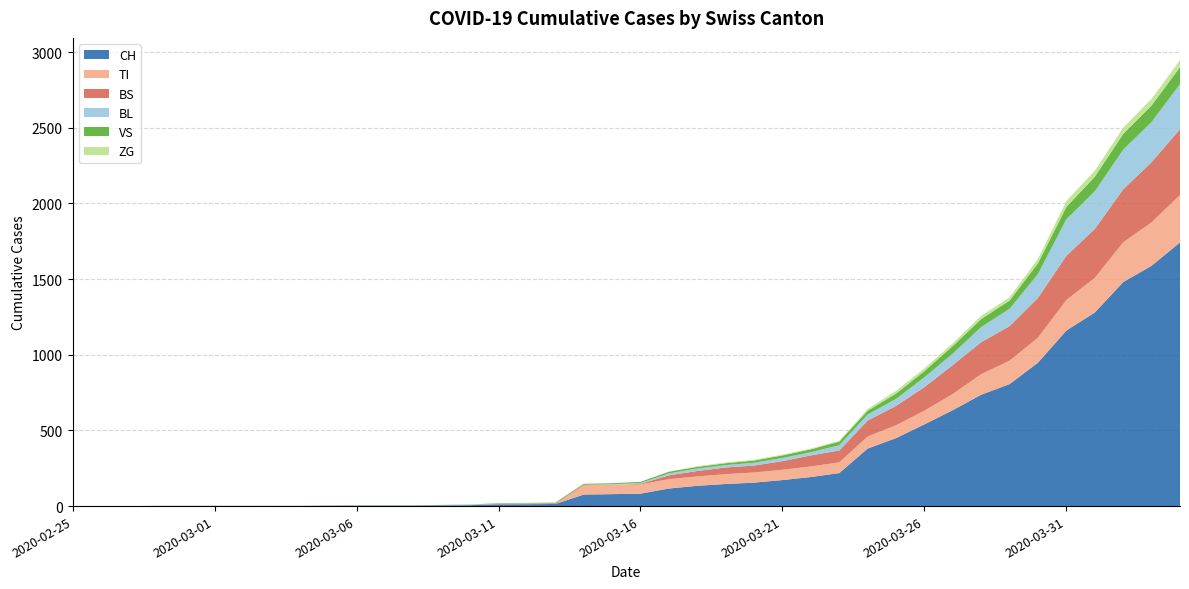

Reading right to left, transcribe all the data shown in this chart.

CH: 2020-04-04=1742	2020-04-03=1588	2020-04-02=1480	2020-04-01=1279	2020-03-31=1160	2020-03-30=948	2020-03-29=806	2020-03-28=736	2020-03-27=634	2020-03-26=540	2020-03-25=449	2020-03-24=380	2020-03-23=218	2020-03-22=192	2020-03-21=172	2020-03-20=155	2020-03-19=146	2020-03-18=134	2020-03-17=116	2020-03-16=82	2020-03-15=79	2020-03-14=76	2020-03-13=14	2020-03-12=12	2020-03-11=11	2020-03-10=6	2020-03-09=5	2020-03-08=3	2020-03-07=3	2020-03-06=3	2020-03-05=2	2020-03-04=0	2020-03-03=0	2020-03-02=0	2020-03-01=0	2020-02-29=0	2020-02-28=0	2020-02-27=0	2020-02-26=0	2020-02-25=0
TI: 2020-04-04=314	2020-04-03=287	2020-04-02=263	2020-04-01=229	2020-03-31=202	2020-03-30=165	2020-03-29=155	2020-03-28=136	2020-03-27=107	2020-03-26=91	2020-03-25=85	2020-03-24=80	2020-03-23=71	2020-03-22=70	2020-03-21=68	2020-03-20=67	2020-03-19=65	2020-03-18=62	2020-03-17=62	2020-03-16=61	2020-03-15=61	2020-03-14=61	2020-03-13=0	2020-03-12=0	2020-03-11=0	2020-03-10=0	2020-03-09=0	2020-03-08=0	2020-03-07=0	2020-03-06=0	2020-03-05=0	2020-03-04=0	2020-03-03=0	2020-03-02=0	2020-03-01=0	2020-02-29=0	2020-02-28=0	2020-02-27=0	2020-02-26=0	2020-02-25=0
BS: 2020-04-04=434	2020-04-03=397	2020-04-02=350	2020-04-01=323	2020-03-31=292	2020-03-30=263	2020-03-29=228	2020-03-28=211	2020-03-27=191	2020-03-26=155	2020-03-25=128	2020-03-24=105	2020-03-23=78	2020-03-22=73	2020-03-21=57	2020-03-20=46	2020-03-19=44	2020-03-18=36	2020-03-17=25	2020-03-16=4	2020-03-15=0	2020-03-14=4	2020-03-13=4	2020-03-12=4	2020-03-11=4	2020-03-10=0	2020-03-09=0	2020-03-08=0	2020-03-07=0	2020-03-06=0	2020-03-05=0	2020-03-04=0	2020-03-03=0	2020-03-02=0	2020-03-01=0	2020-02-29=0	2020-02-28=0	2020-02-27=0	2020-02-26=0	2020-02-25=0
BL: 2020-04-04=298	2020-04-03=266	2020-04-02=262	2020-04-01=249	2020-03-31=242	2020-03-30=158	2020-03-29=115	2020-03-28=100	2020-03-27=76	2020-03-26=65	2020-03-25=46	2020-03-24=40	2020-03-23=35	2020-03-22=21	2020-03-21=21	2020-03-20=18	2020-03-19=16	2020-03-18=16	2020-03-17=13	2020-03-16=5	2020-03-15=5	2020-03-14=0	2020-03-13=0	2020-03-12=2	2020-03-11=2	2020-03-10=2	2020-03-09=1	2020-03-08=0	2020-03-07=0	2020-03-06=0	2020-03-05=0	2020-03-04=0	2020-03-03=0	2020-03-02=0	2020-03-01=0	2020-02-29=0	2020-02-28=0	2020-02-27=0	2020-02-26=0	2020-02-25=0
VS: 2020-04-04=112	2020-04-03=109	2020-04-02=104	2020-04-01=96	2020-03-31=81	2020-03-30=71	2020-03-29=54	2020-03-28=53	2020-03-27=50	2020-03-26=41	2020-03-25=35	2020-03-24=25	2020-03-23=24	2020-03-22=19	2020-03-21=17	2020-03-20=15	2020-03-19=12	2020-03-18=11	2020-03-17=11	2020-03-16=8	2020-03-15=6	2020-03-14=6	2020-03-13=5	2020-03-12=3	2020-03-11=3	2020-03-10=2	2020-03-09=2	2020-03-08=2	2020-03-07=2	2020-03-06=2	2020-03-05=2	2020-03-04=2	2020-03-03=2	2020-03-02=2	2020-03-01=2	2020-02-29=2	2020-02-28=2	2020-02-27=0	2020-02-26=0	2020-02-25=0
ZG: 2020-04-04=46	2020-04-03=44	2020-04-02=41	2020-04-01=40	2020-03-31=39	2020-03-30=29	2020-03-29=21	2020-03-28=21	2020-03-27=18	2020-03-26=18	2020-03-25=18	2020-03-24=12	2020-03-23=5	2020-03-22=5	2020-03-21=5	2020-03-20=5	2020-03-19=5	2020-03-18=5	2020-03-17=1	2020-03-16=0	2020-03-15=0	2020-03-14=0	2020-03-13=0	2020-03-12=0	2020-03-11=0	2020-03-10=0	2020-03-09=0	2020-03-08=0	2020-03-07=0	2020-03-06=0	2020-03-05=0	2020-03-04=0	2020-03-03=0	2020-03-02=0	2020-03-01=0	2020-02-29=0	2020-02-28=0	2020-02-27=0	2020-02-26=0	2020-02-25=0